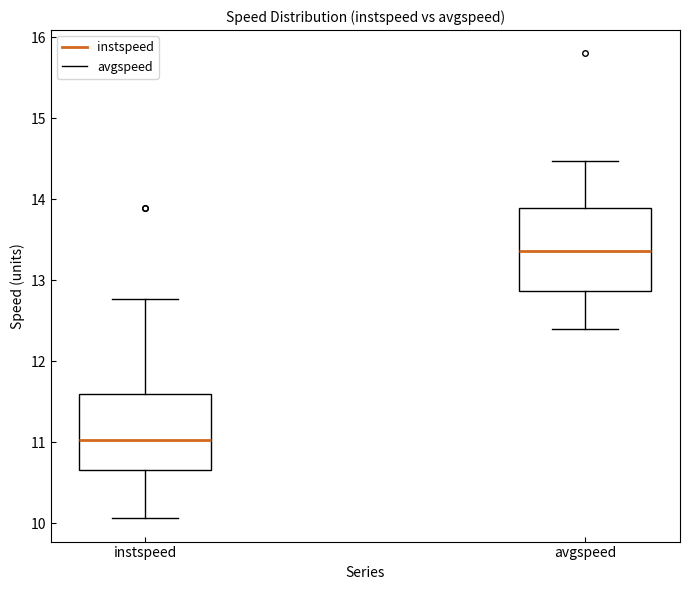

Reading left to right, read every box against the y-axis: the position of its median line, the range the box covers, and the ends of its whiskers. The values are not printed on the chart, so give them approximately, as read against the axis.

instspeed: median 11.0, box 10.7 to 11.6, whiskers 10.1 to 12.8
avgspeed: median 13.4, box 12.9 to 13.9, whiskers 12.4 to 14.5